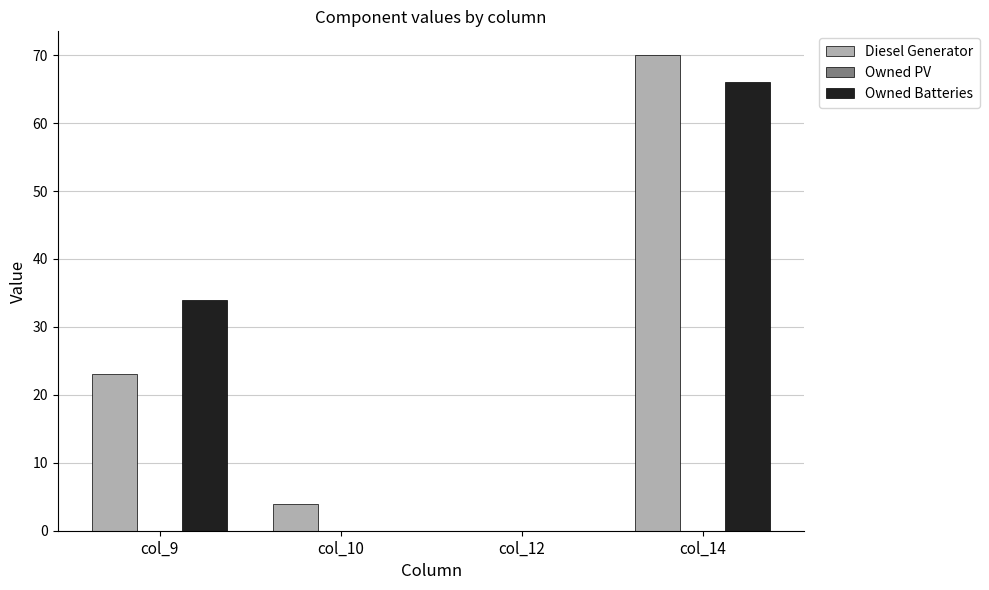

At which category is the sum across all series the highest?

col_14